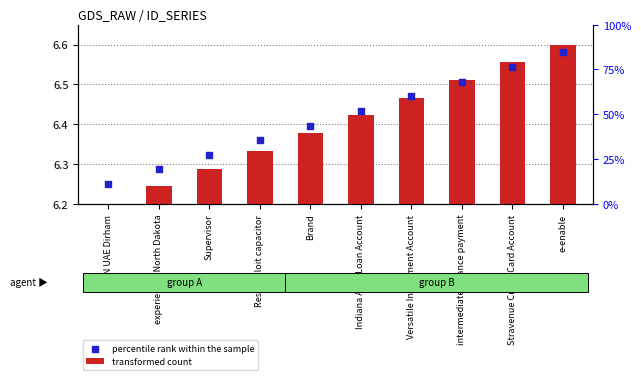

What are all the series names shown in the legend?

transformed count, percentile rank within the sample